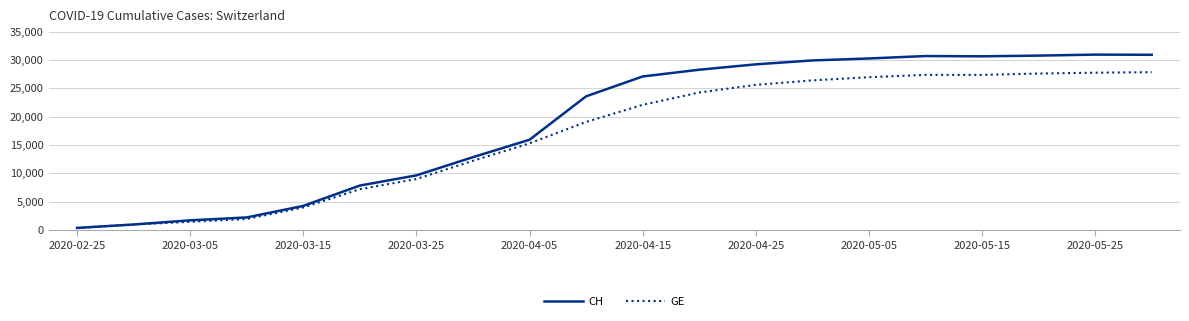

What is the maximum value for CH?

30930